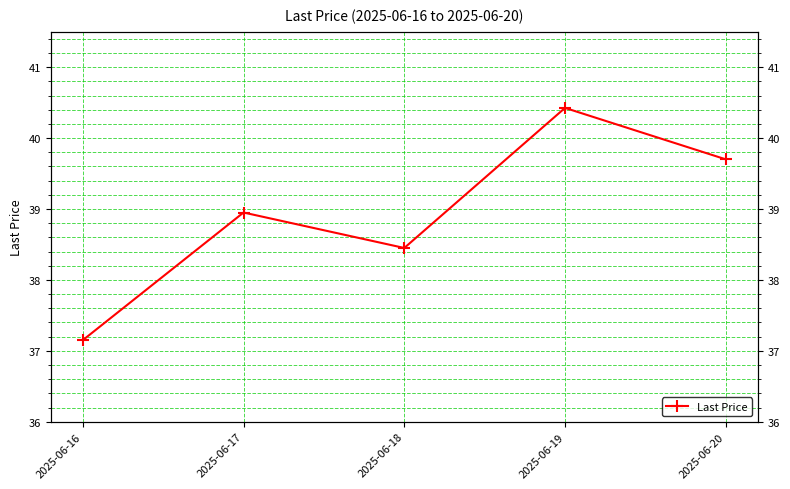

Is it true that the value at 2025-06-17 is 39.0?

True